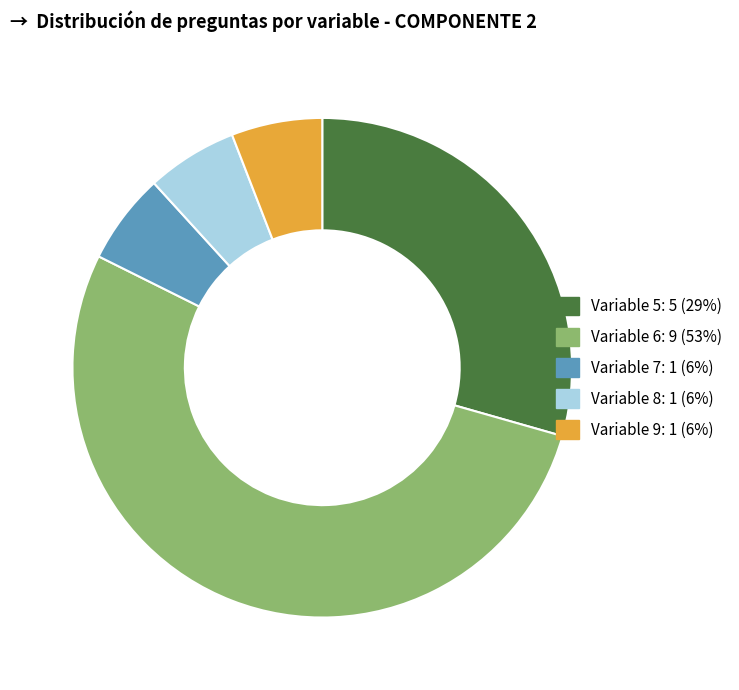

What is the ratio of the value at Variable 5 to the value at Variable 9?

5.0